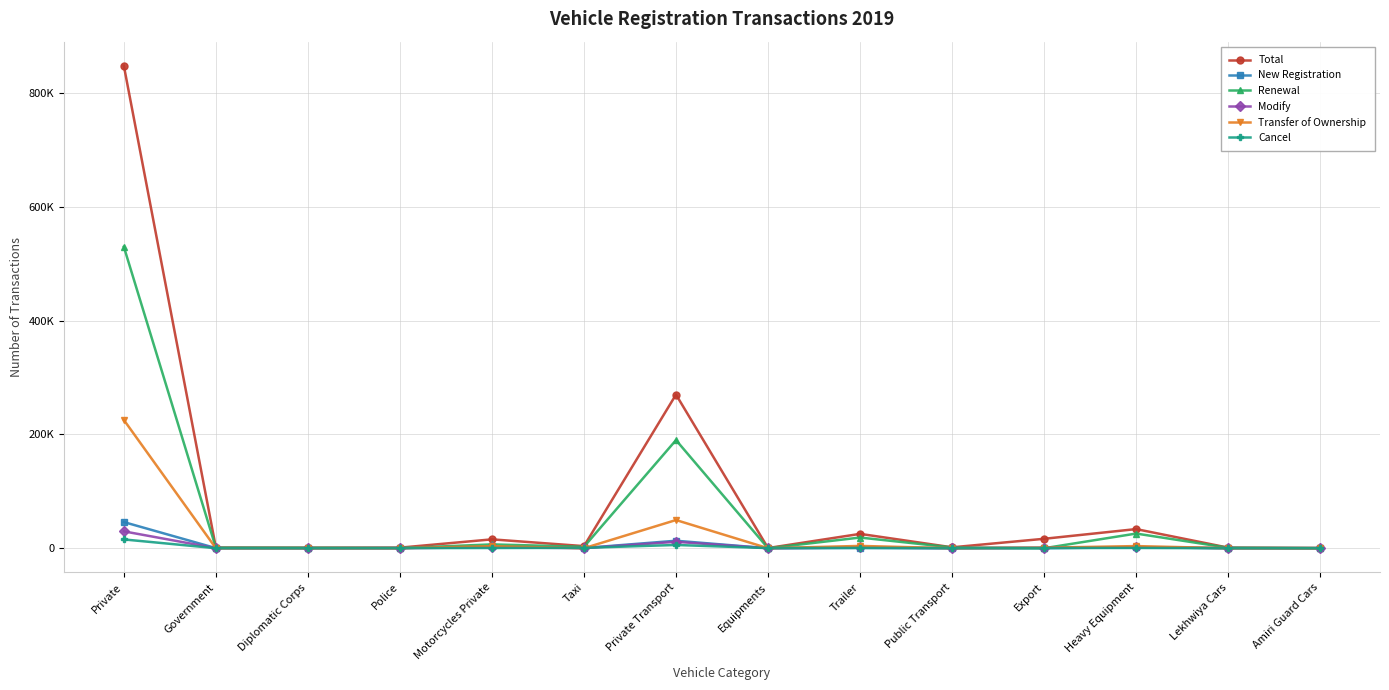

True or false: Total and New Registration intersect in this chart.

False